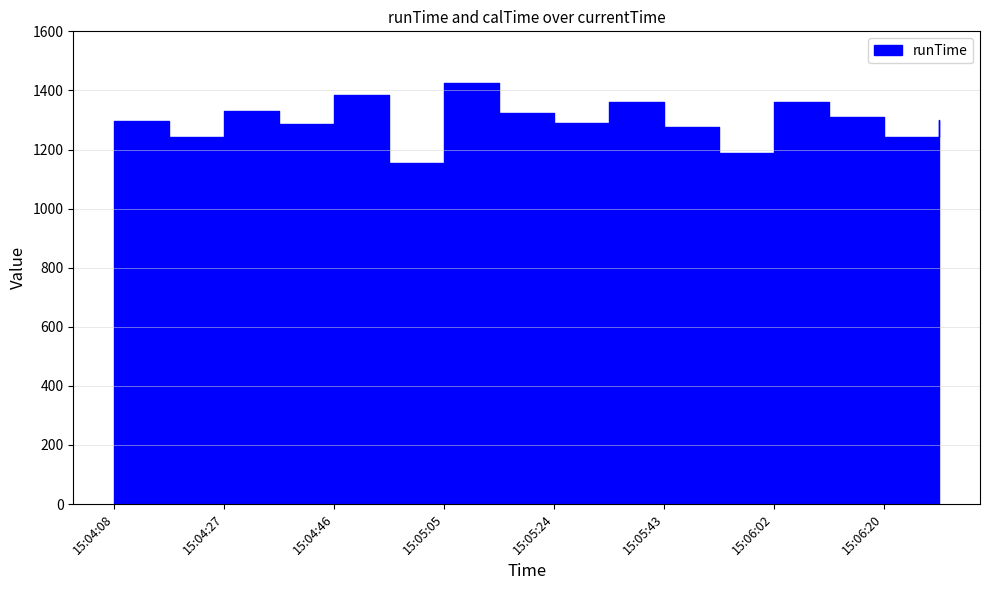

Read the value at 15:05:33.

1362.0